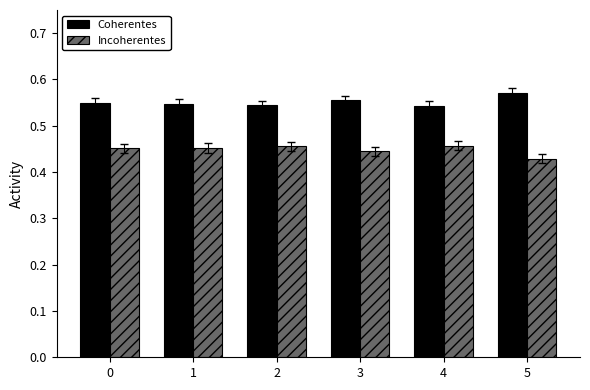

Which series has the largest total across all categories?

Coherentes